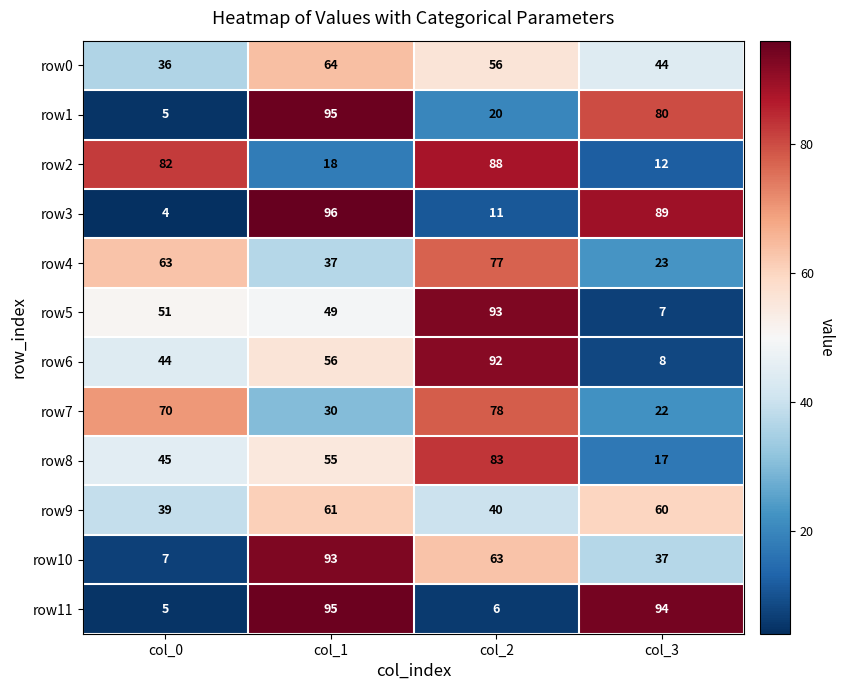

What is the sum of the row11 values at col_3 and col_0?

99